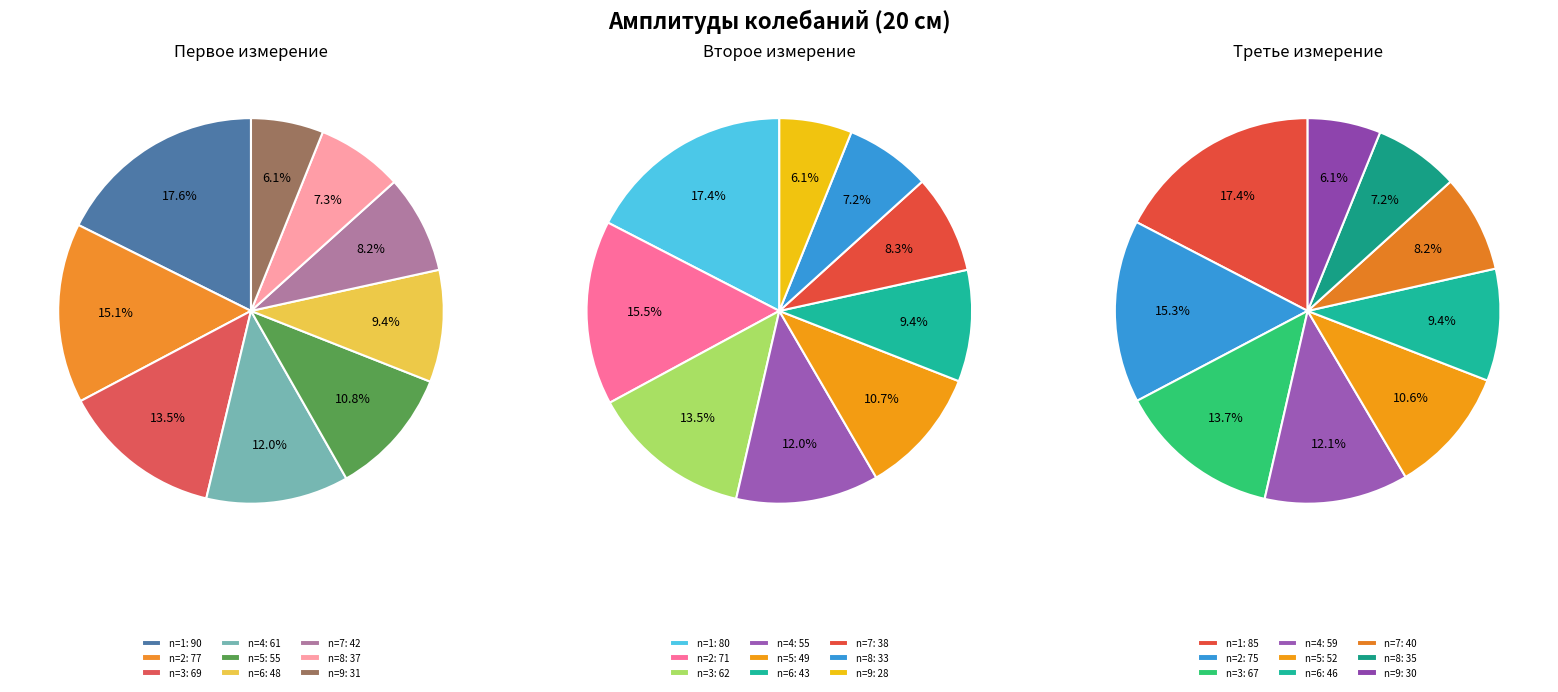

Between 6 and 7, which is larger?

6